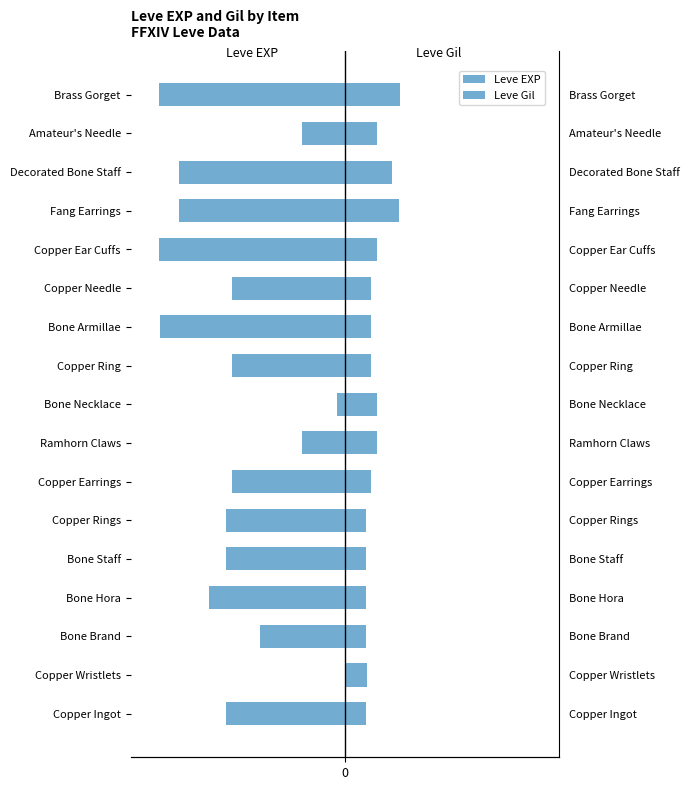

Is the value of Leve EXP at Bone Hora greater than the value of Leve Gil at Copper Earrings?

No